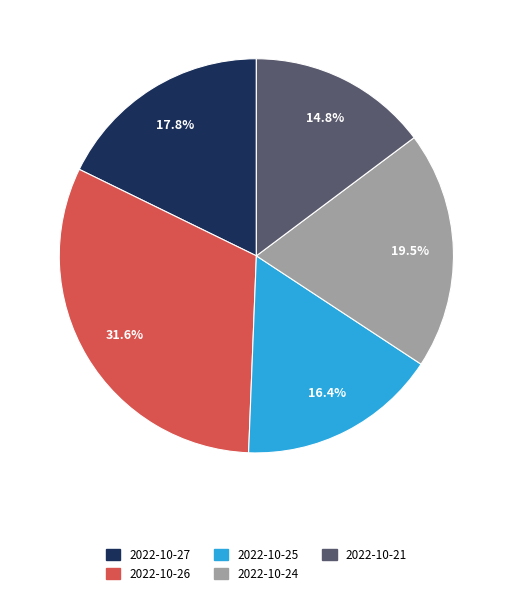

To the nearest percent, what portion does 2022-10-21 represent?

15%